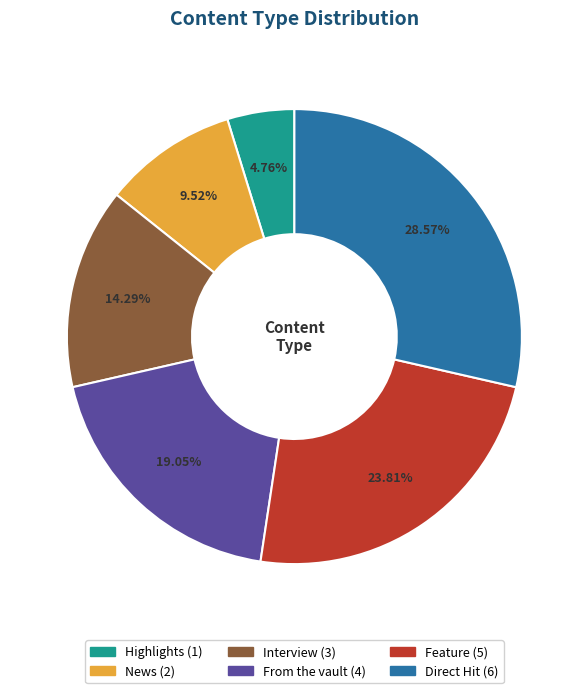

Which slice is the largest?

Direct Hit